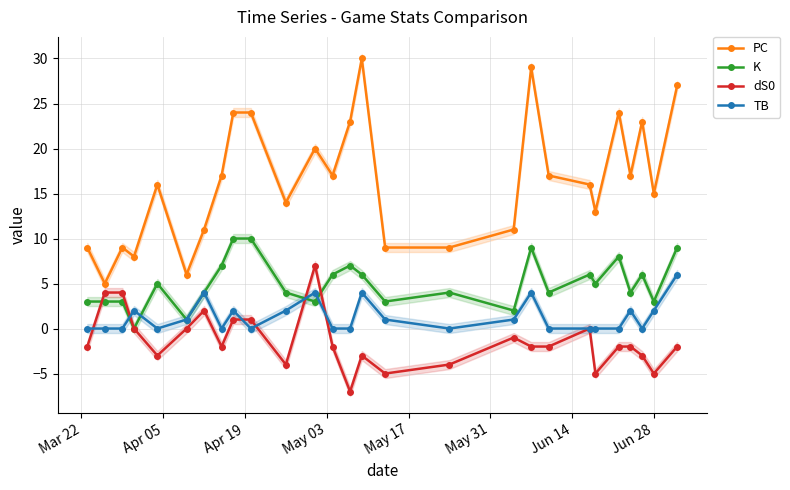

What is the maximum value for PC?

30